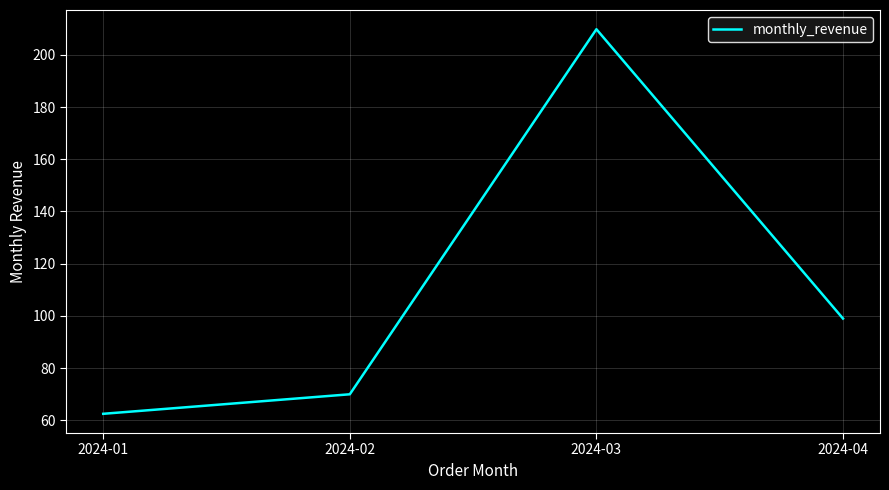

At which category does the data reach its first local peak?

2024-03